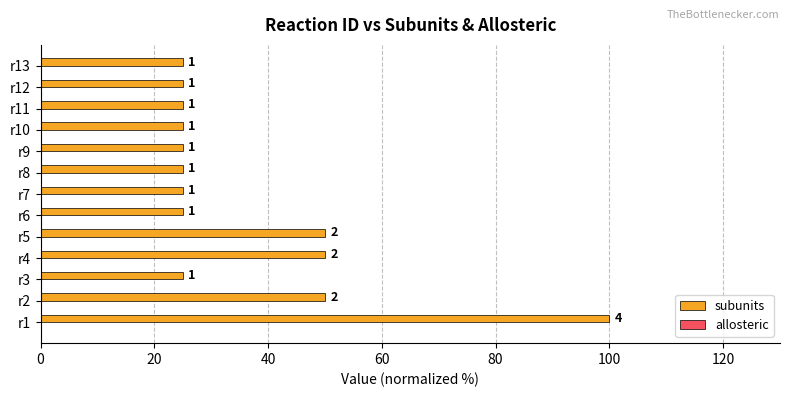

Does the chart contain any negative values?

No